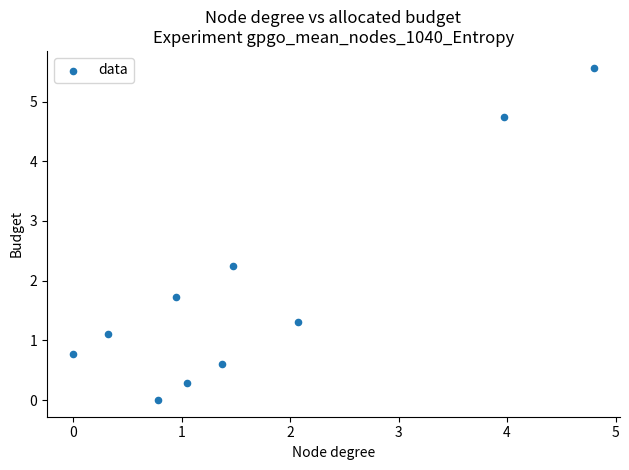

What is the range of X values (max minus min)?

4.8